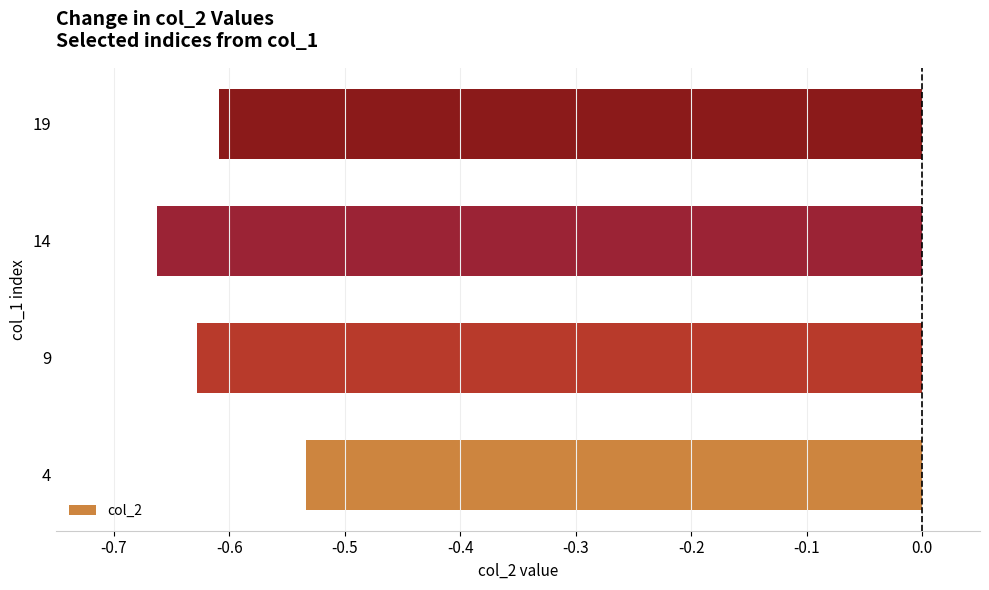

What is the difference between the maximum and minimum values?

0.1